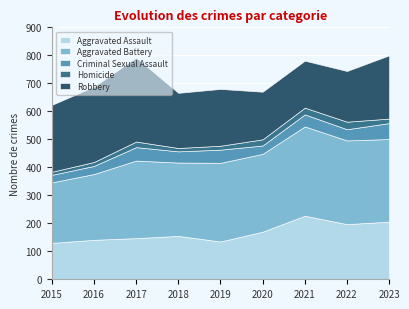

What is the value of the Aggravated Assault point at the 8th from the left?

197